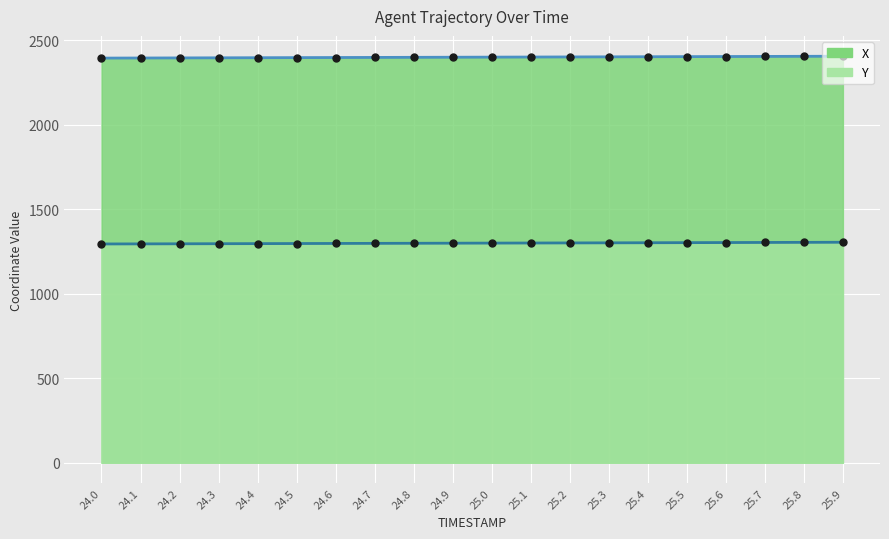

What is the label of the 19th point from the left?

25.8